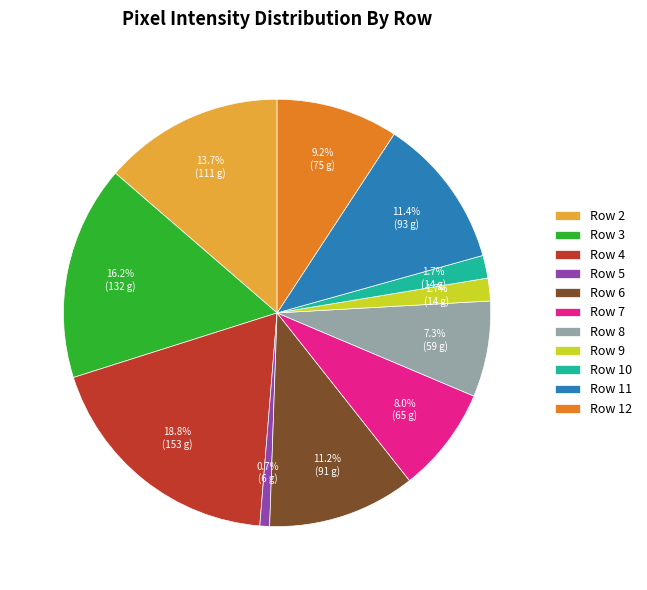

Between Row 3 and Row 5, which is larger?

Row 3